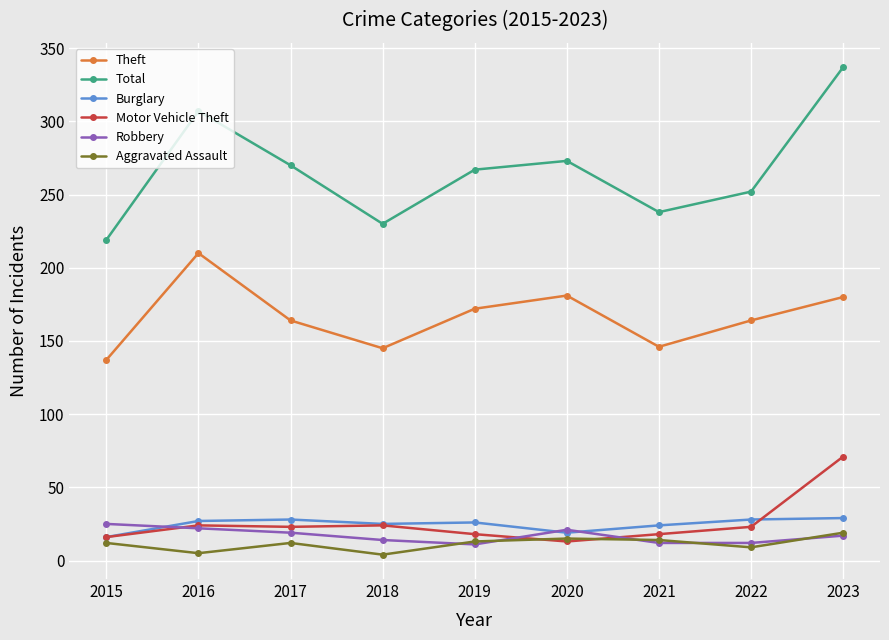

What is the average value of the Aggravated Assault series?

11